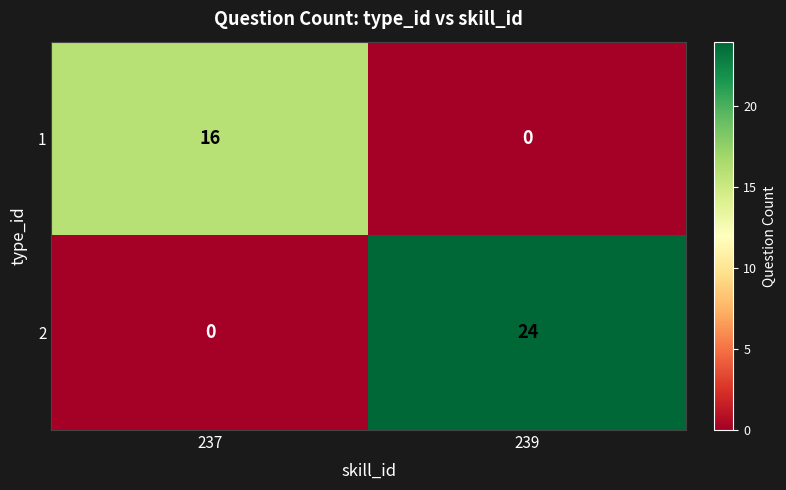

Rank the series by their average value, from highest to lowest.

row_1, row_0